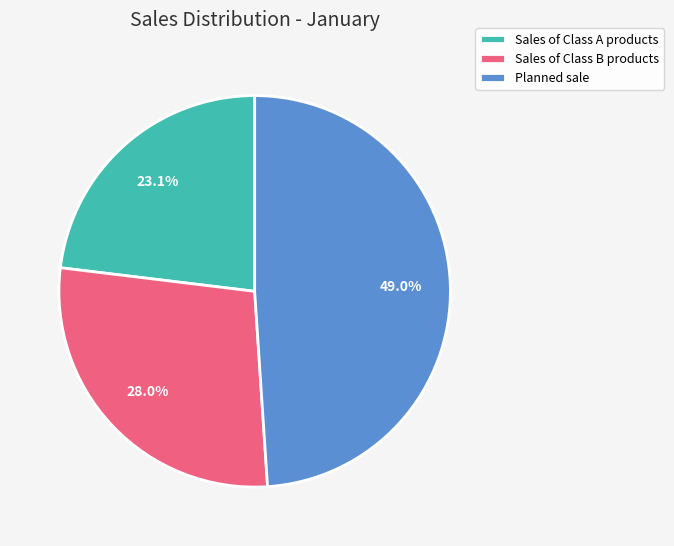

What is the ratio of the value at Sales of Class B products to the value at Sales of Class A products?

1.2